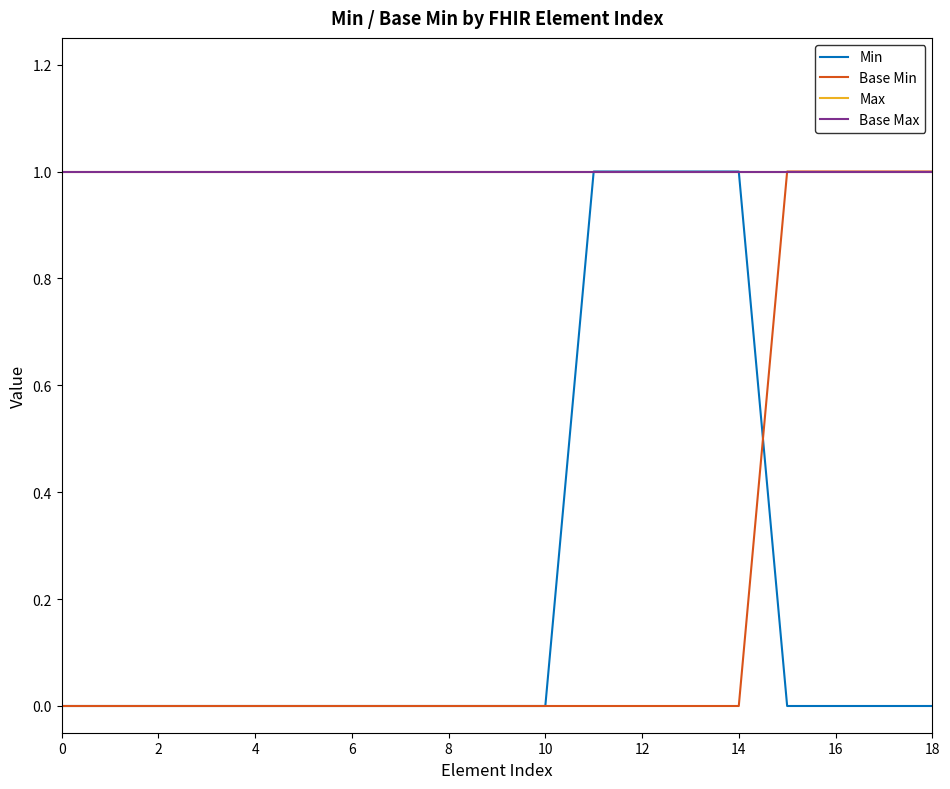

What is the lowest value of the Max series?

1